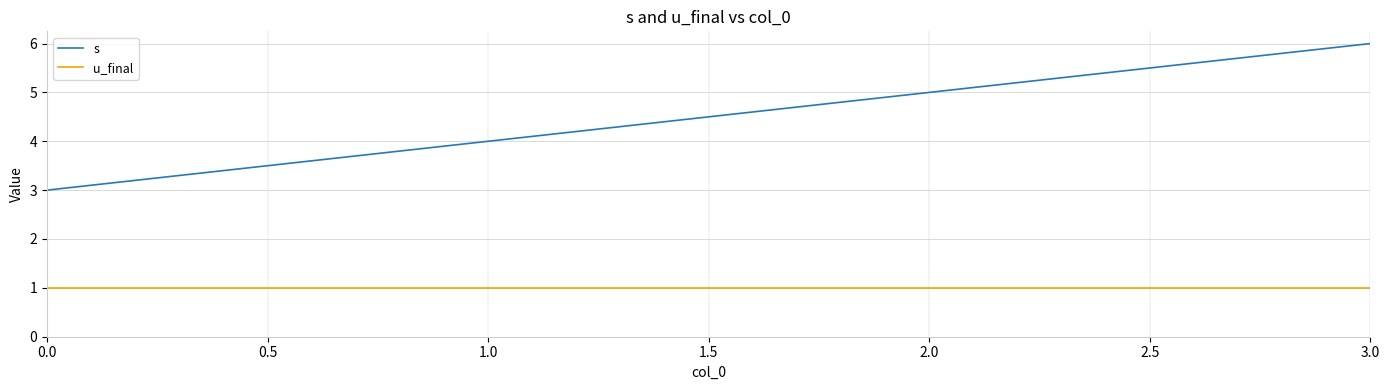

The u_final series shows 0 at 2.0. True or false?

False